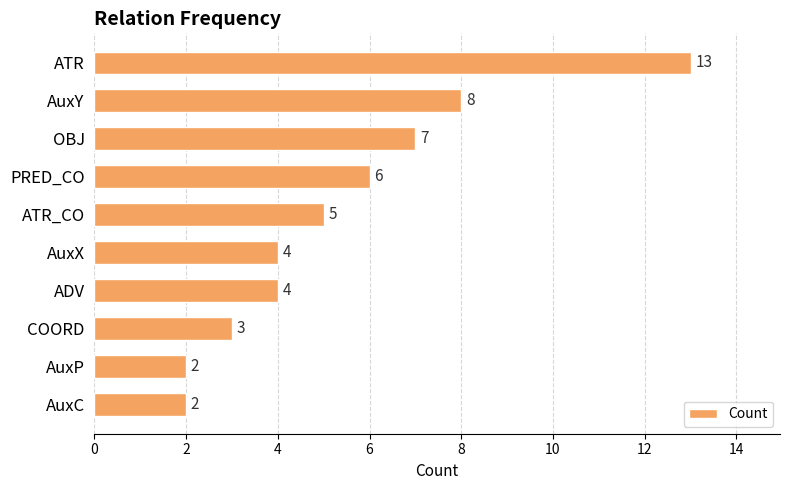

The chart shows a value of 5 at AuxX. True or false?

False